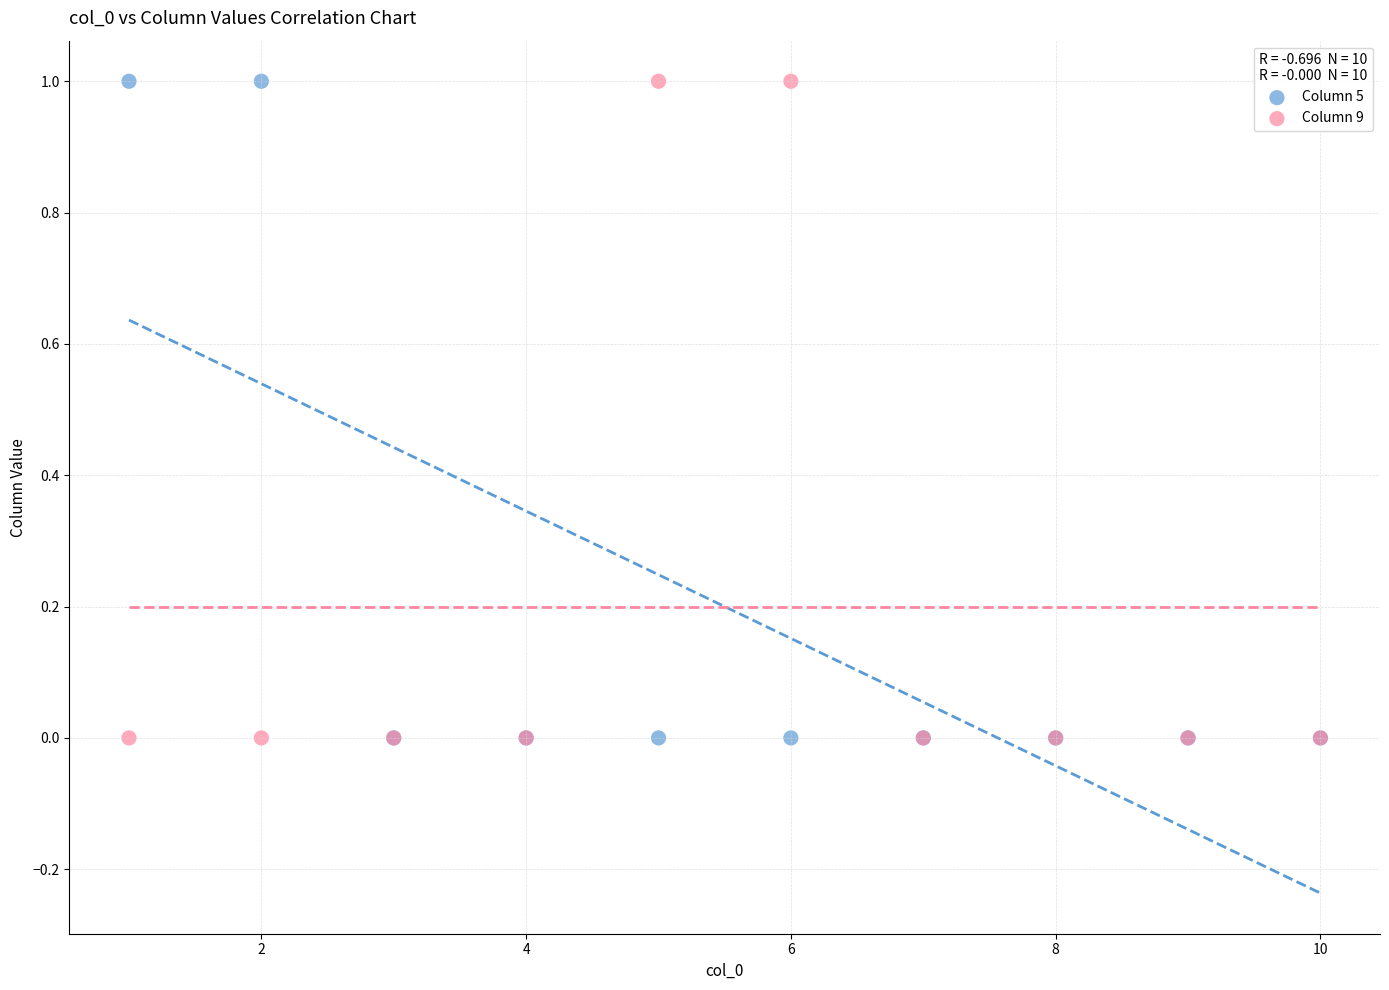

What are all the series names shown in the legend?

Column 5, Column 9